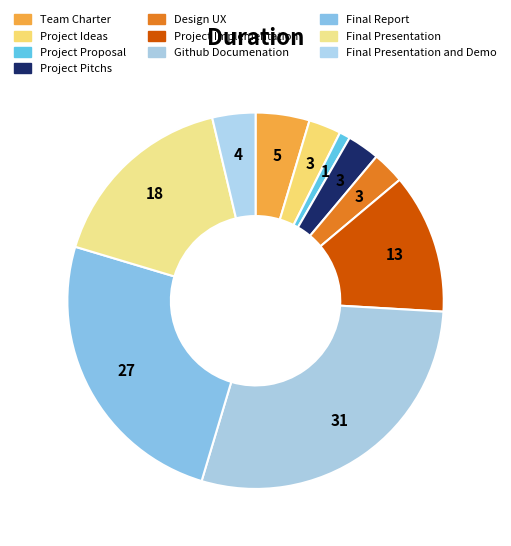

To the nearest percent, what is the difference between the largest and smallest slice percentages?

28%